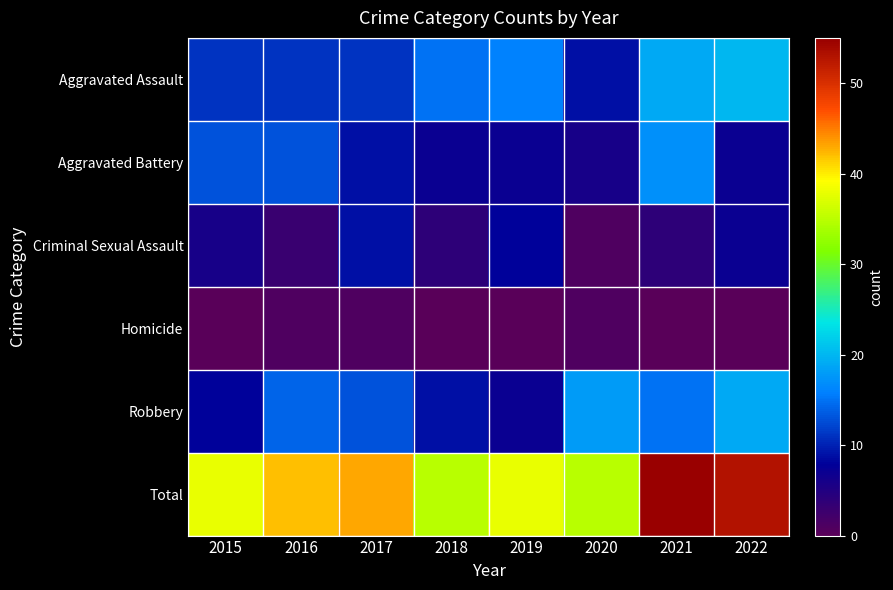

How many categories are shown in the chart?

8